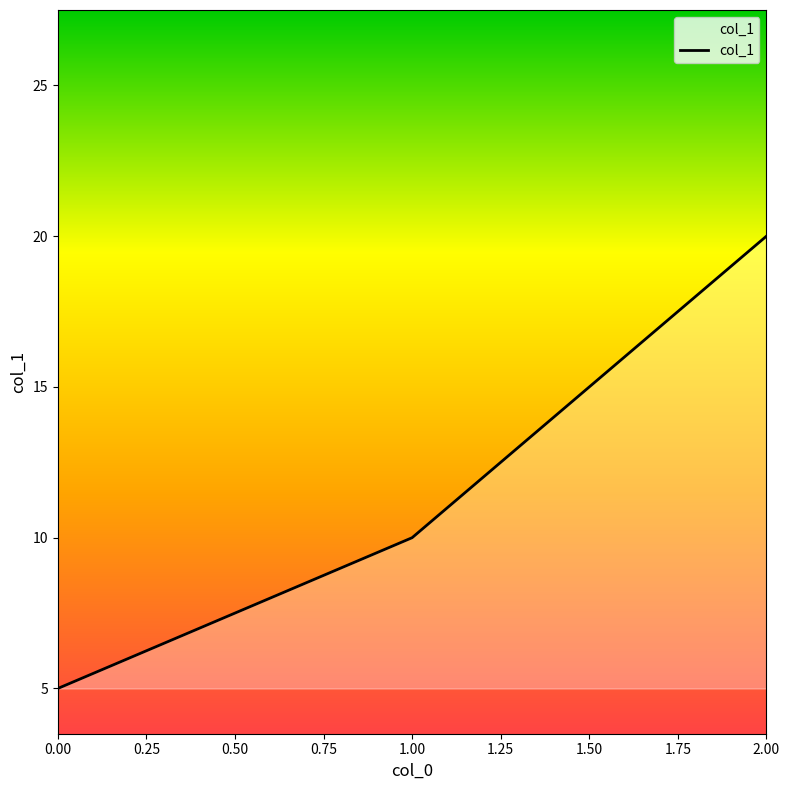

Which has a higher value, 0.00 or 2.00?

2.00